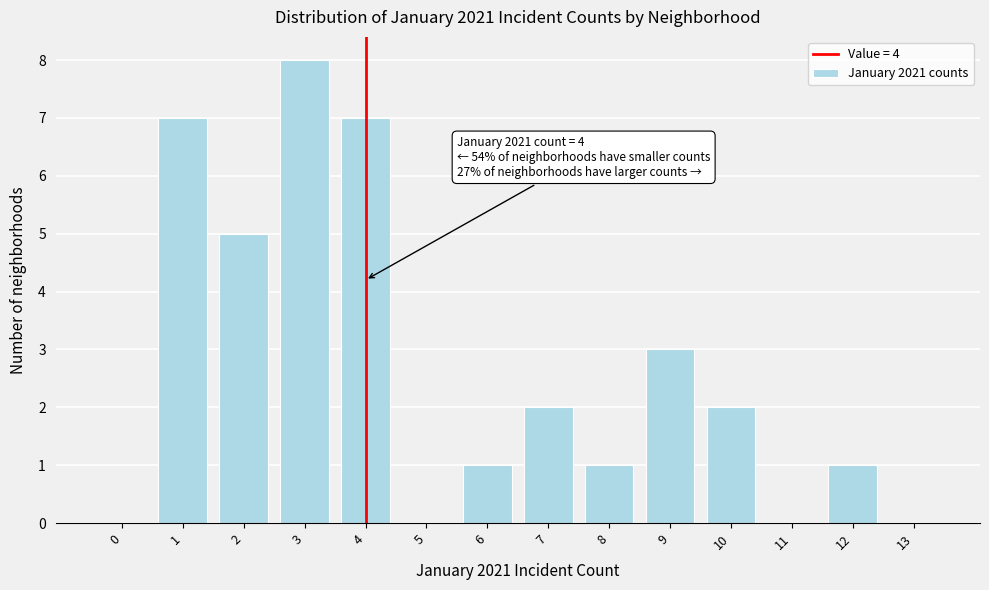

Reading right to left, transcribe all the data shown in this chart.

13=0	12=1	11=0	10=2	9=3	8=1	7=2	6=1	5=0	4=7	3=8	2=5	1=7	0=0